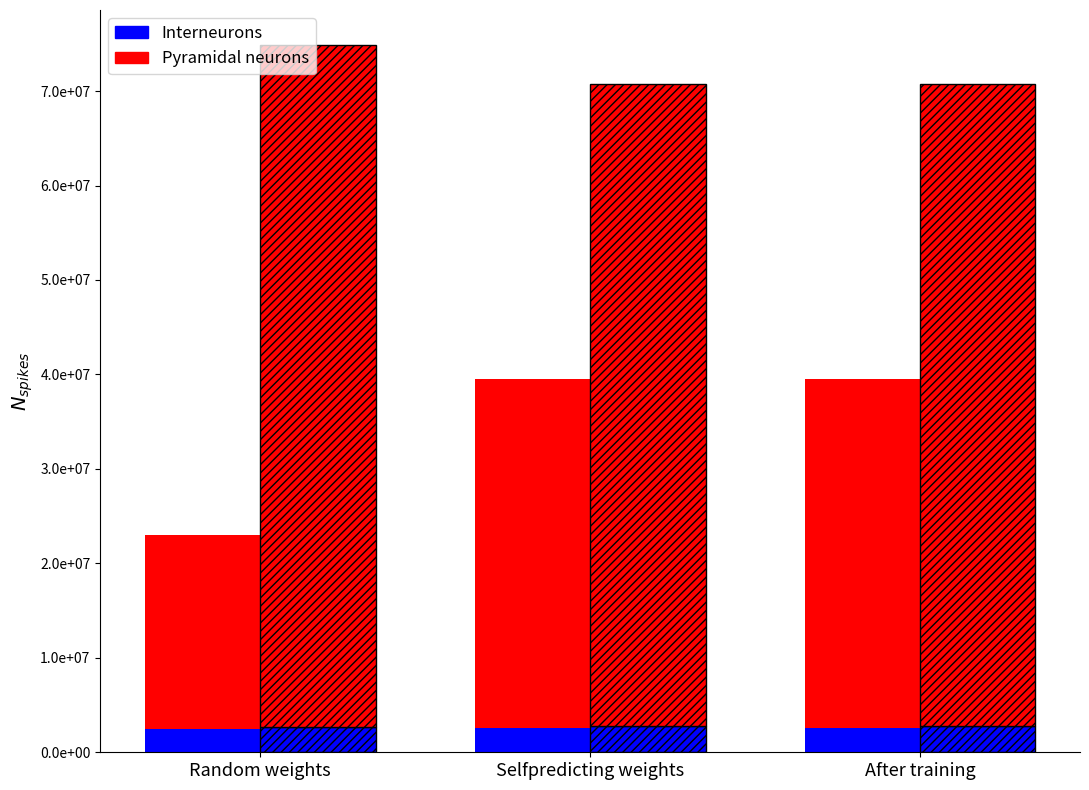

Is it true that Interneurons equals 1134569 at Random weights?

False